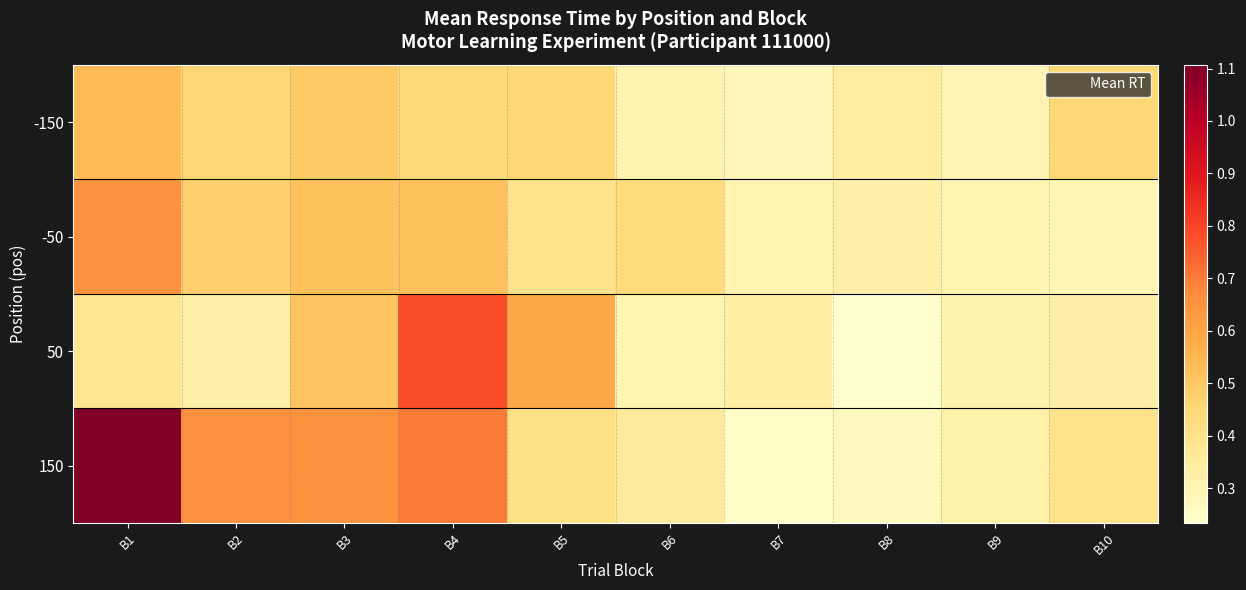

How many distinct data groups are displayed?

4